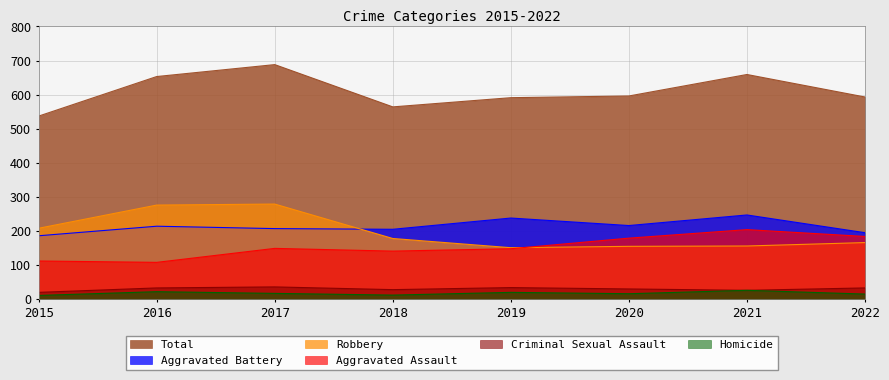

Where does the Aggravated Battery series first go above 214?

2019